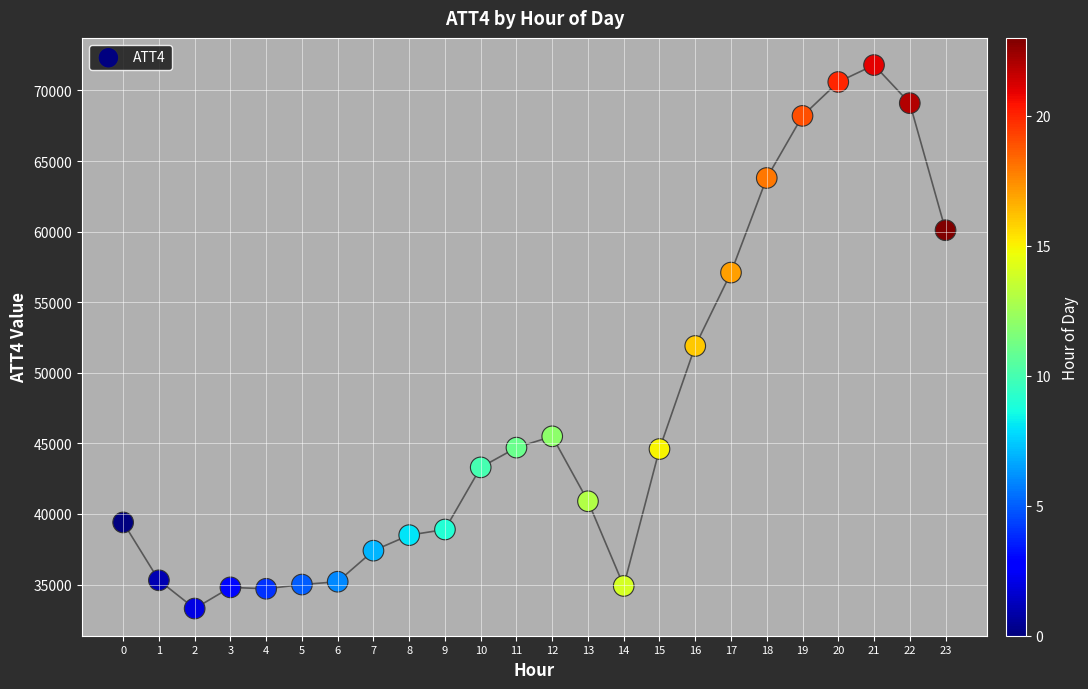

What Y value in the scatter plot is closest to 52550?

51900